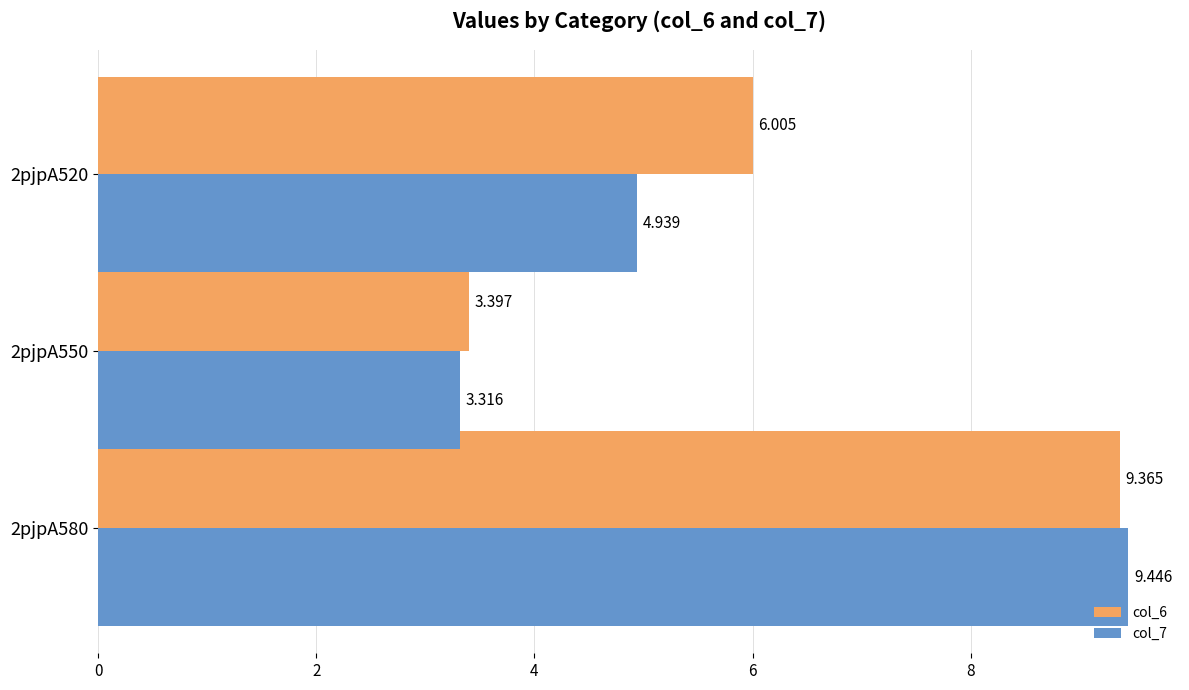

At which category is the sum across all series the highest?

2pjpA580